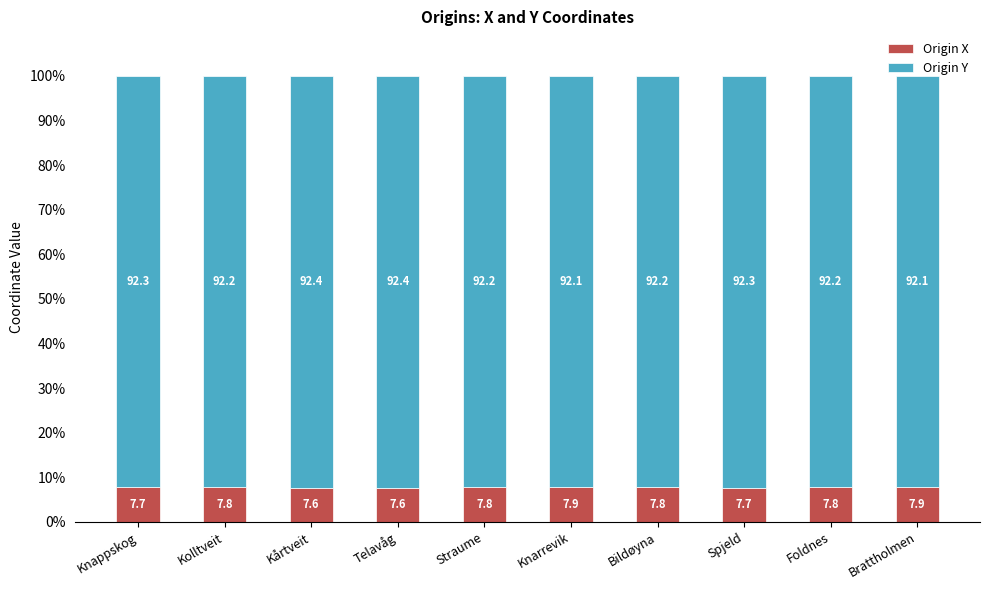

What is the total value across all series at Kårtveit?

100.0